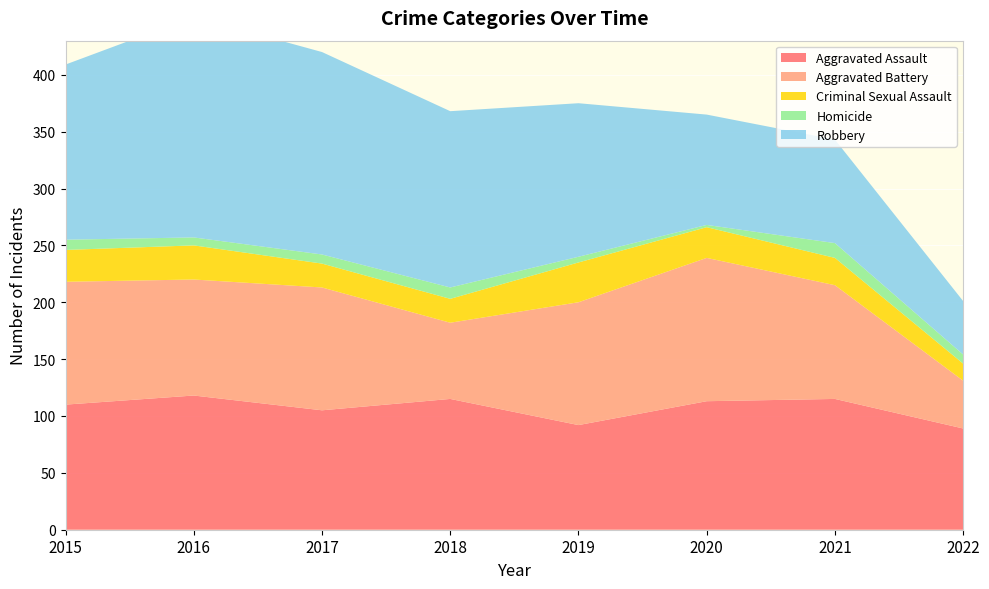

Reading right to left, what are all the values shown in this chart?

Aggravated Assault: 89	115	113	92	115	105	118	110
Aggravated Battery: 42	100	126	108	67	108	102	108
Criminal Sexual Assault: 15	24	27	35	21	21	30	28
Homicide: 8	13	2	5	10	8	7	9
Robbery: 47	91	97	135	155	178	194	154